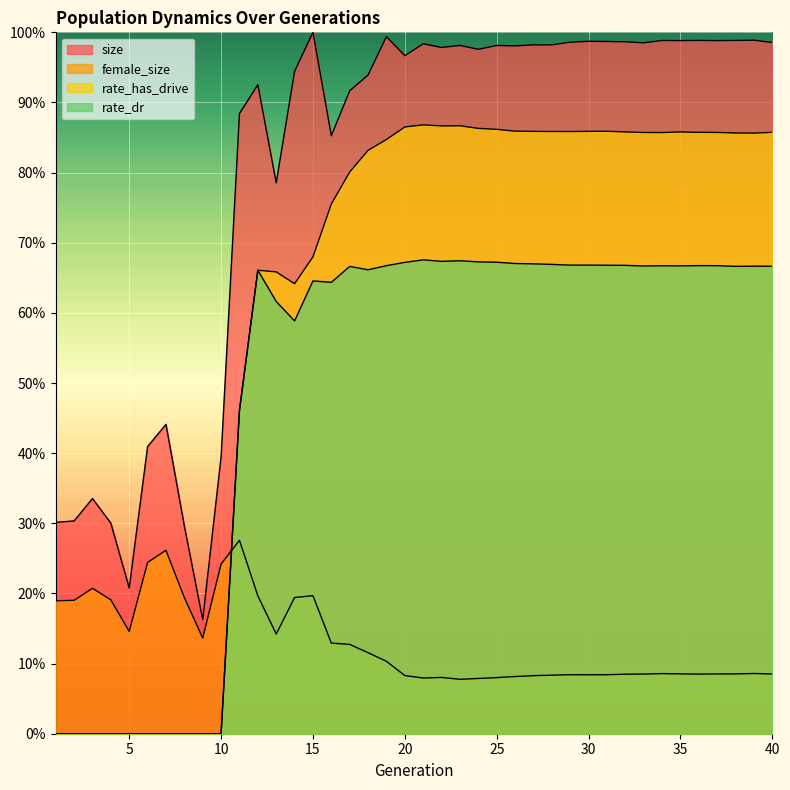

What is the sum of the rate_has_drive values at 35 and 3?

0.9